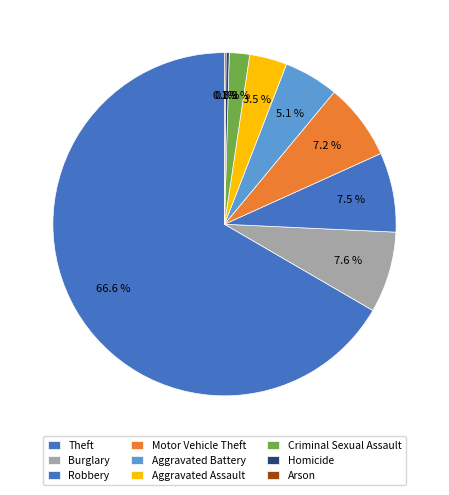

To the nearest percent, what is the difference between the largest and smallest slice percentages?

66%